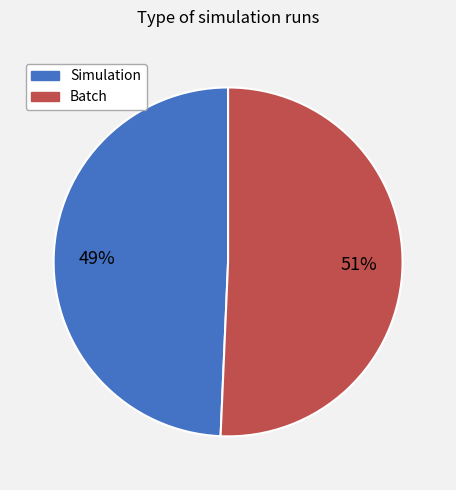

How many segments does this pie chart have?

2